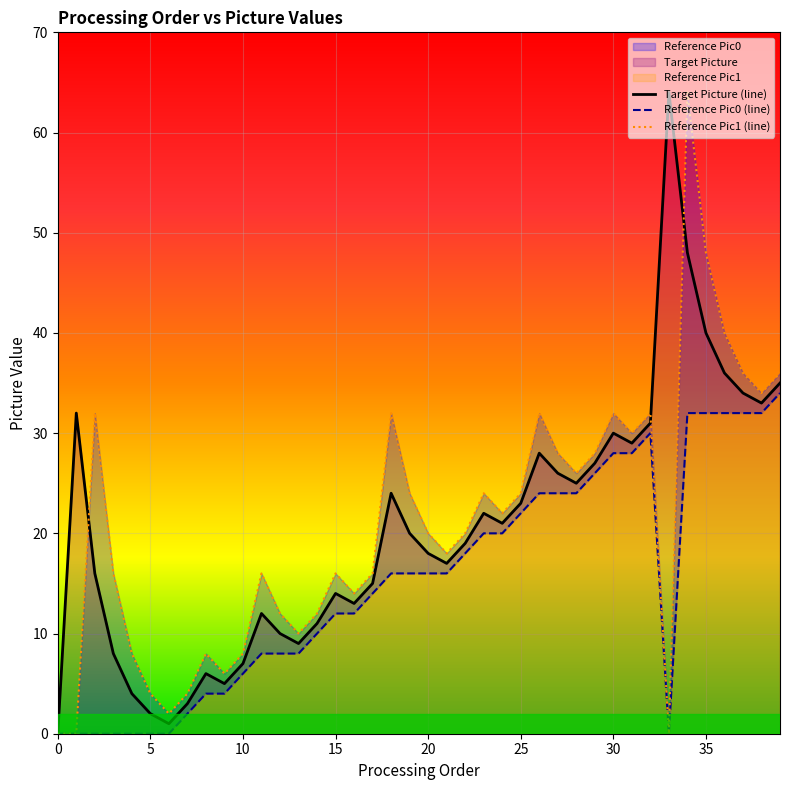

What are all the series names shown in the legend?

Target Picture, Reference Pic0, Reference Pic1